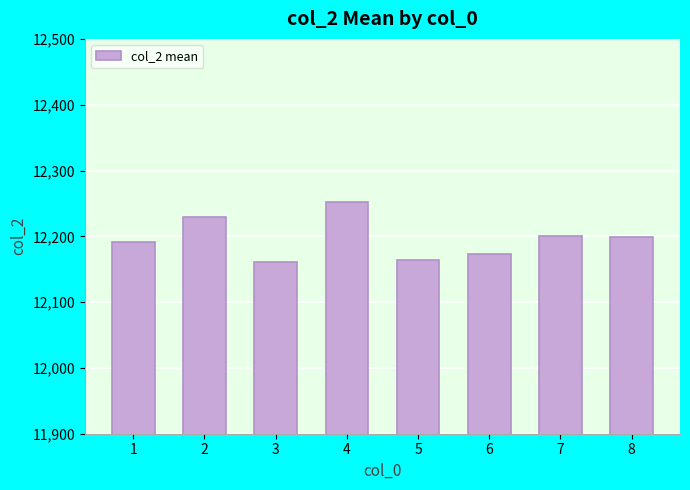

What is the maximum value shown in the chart?

12251.8